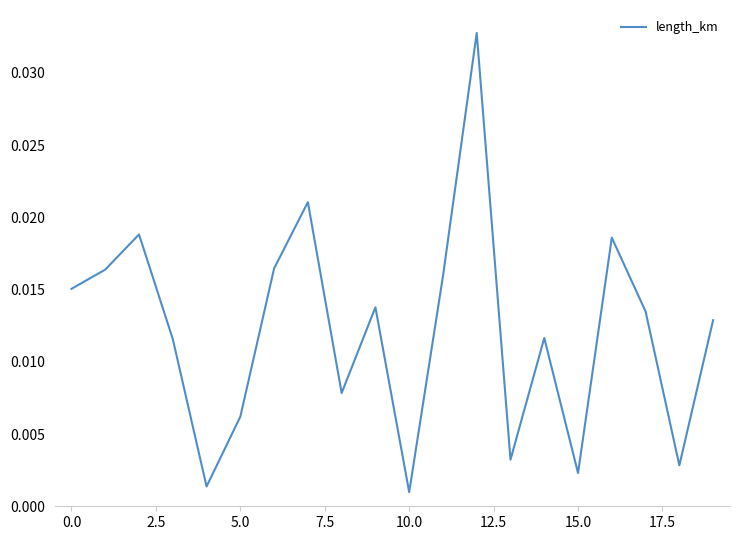

How many points are lower than both their immediate neighbors (excluding endpoints)?

6